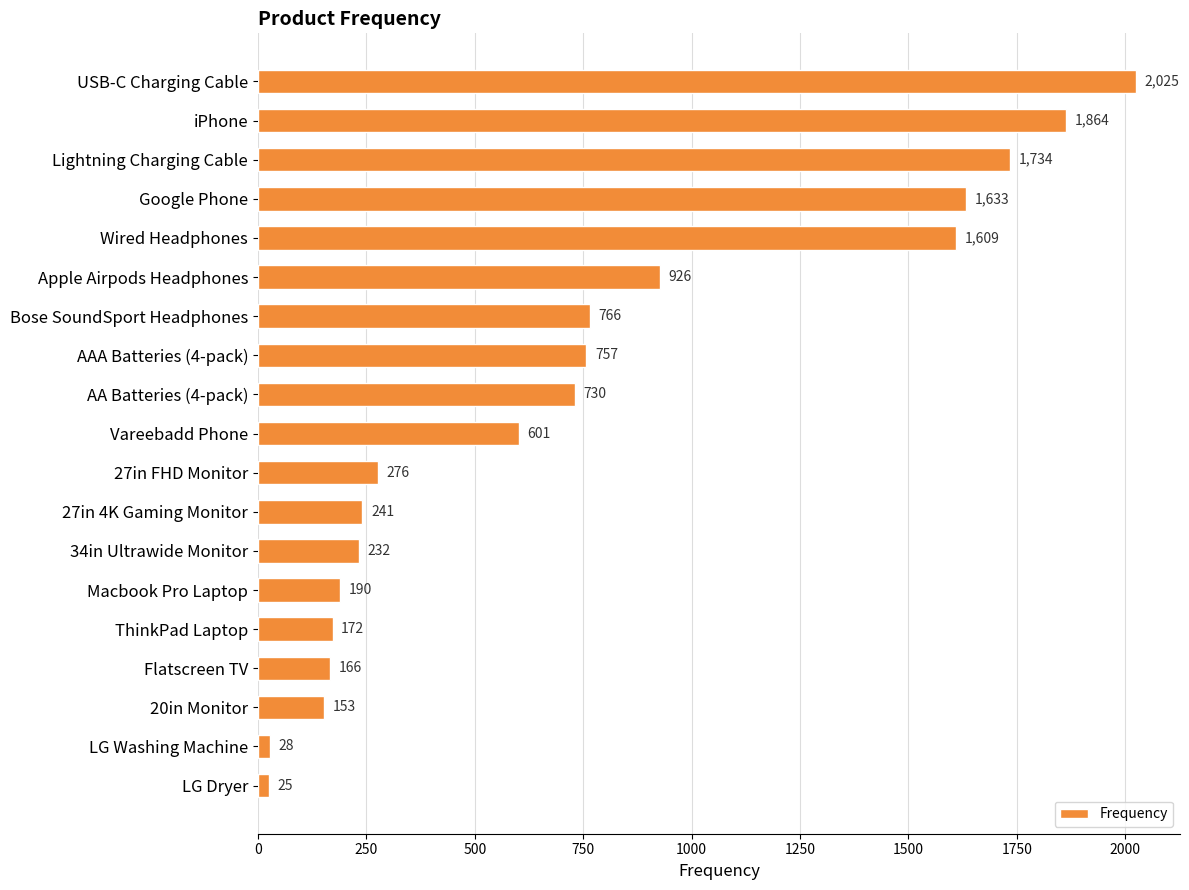

What is the average value?

744